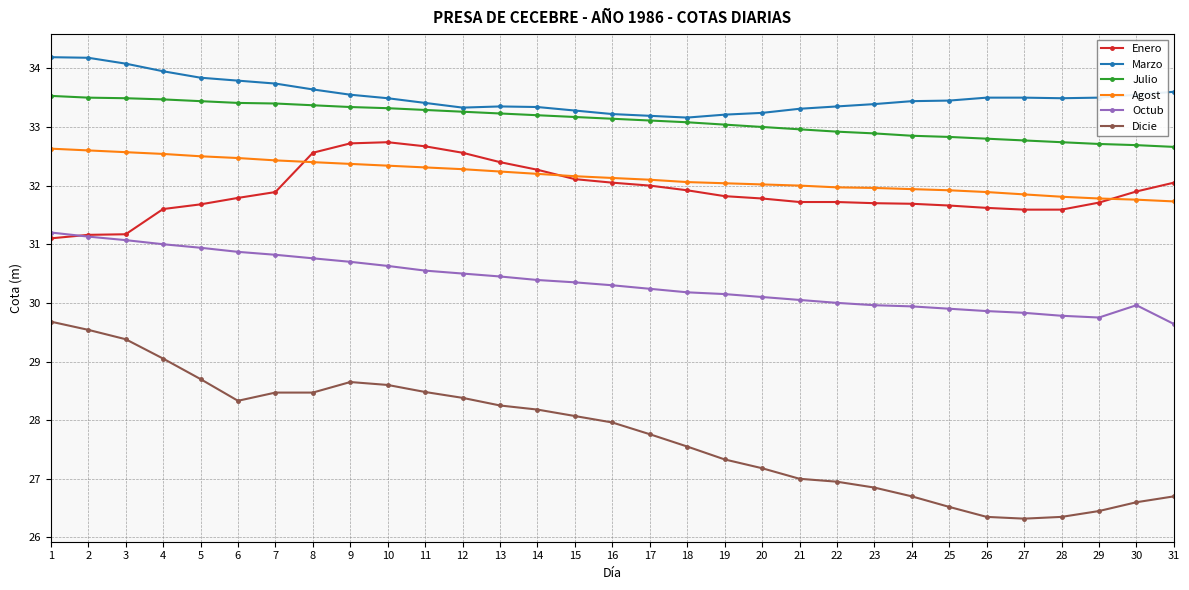

How many times do Agost and Enero cross each other?

3